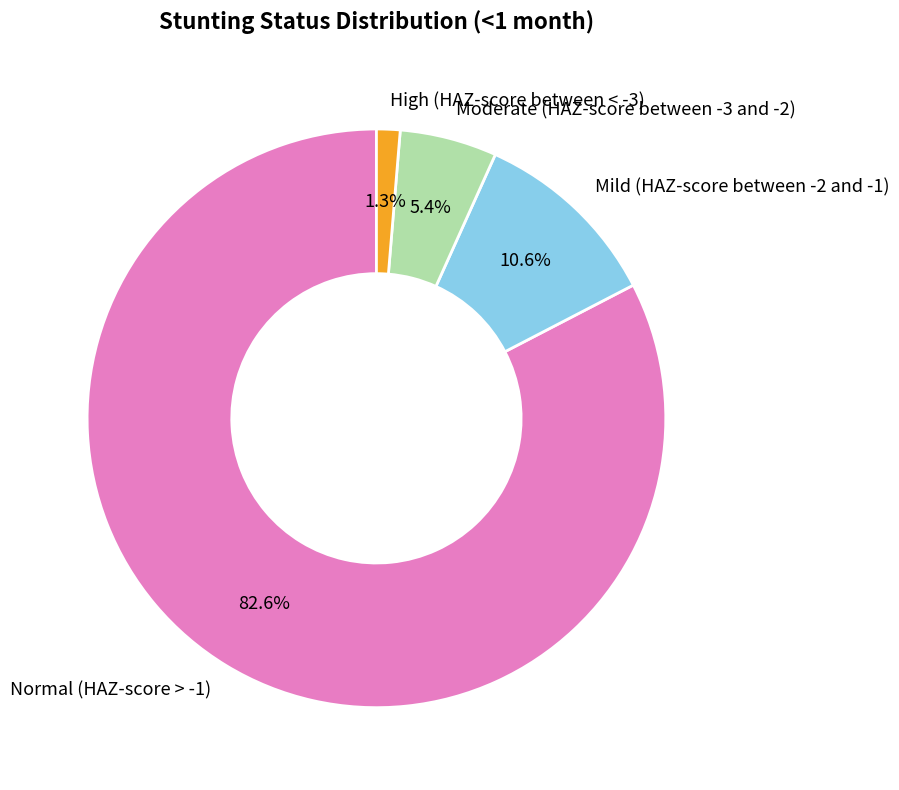

To the nearest percent, what portion does High (HAZ-score between < -3) represent?

1%